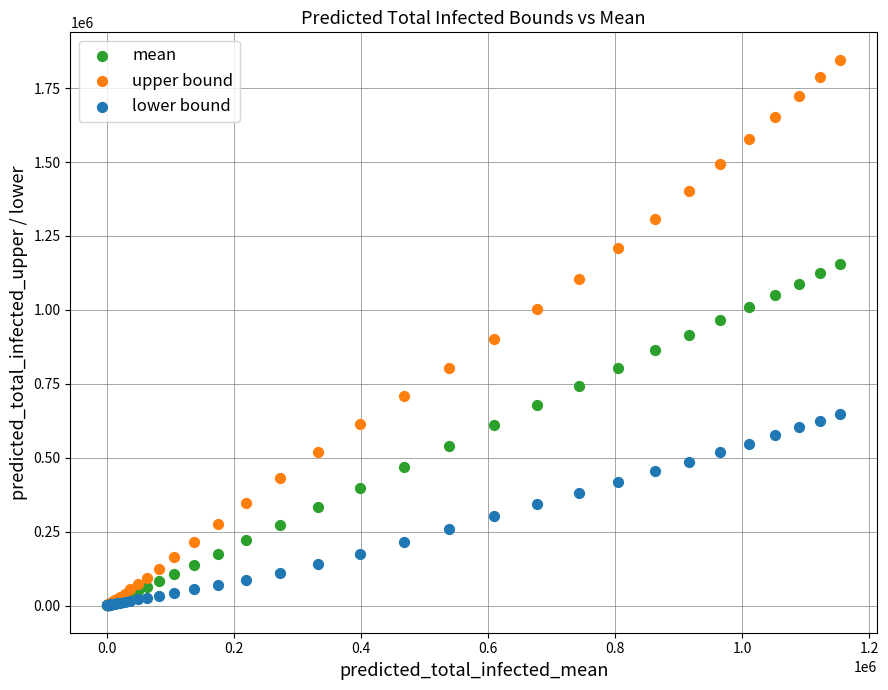

Which series has the widest spread of Y values?

upper bound